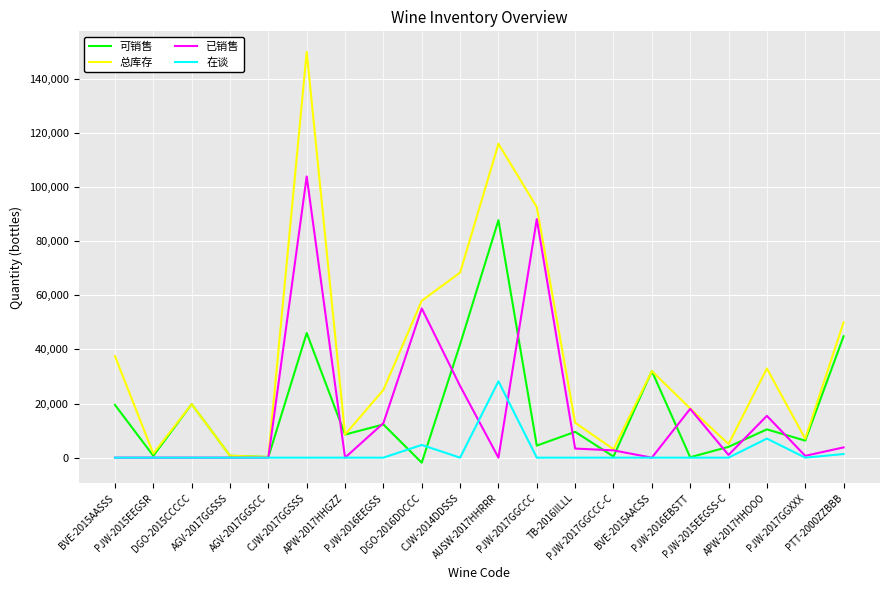

True or false: 可销售 has a value of 41912 at CJW-2014DDSSS.

True